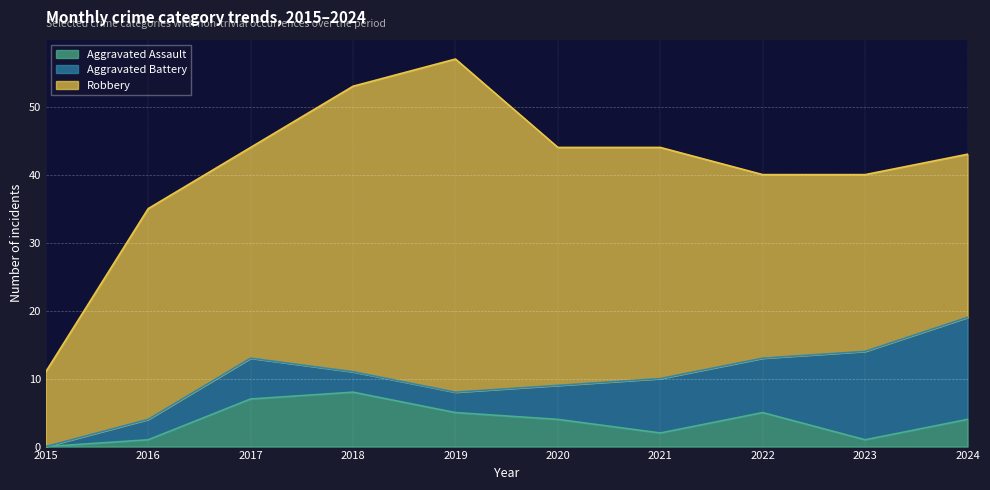

How many lines are shown in the chart?

3